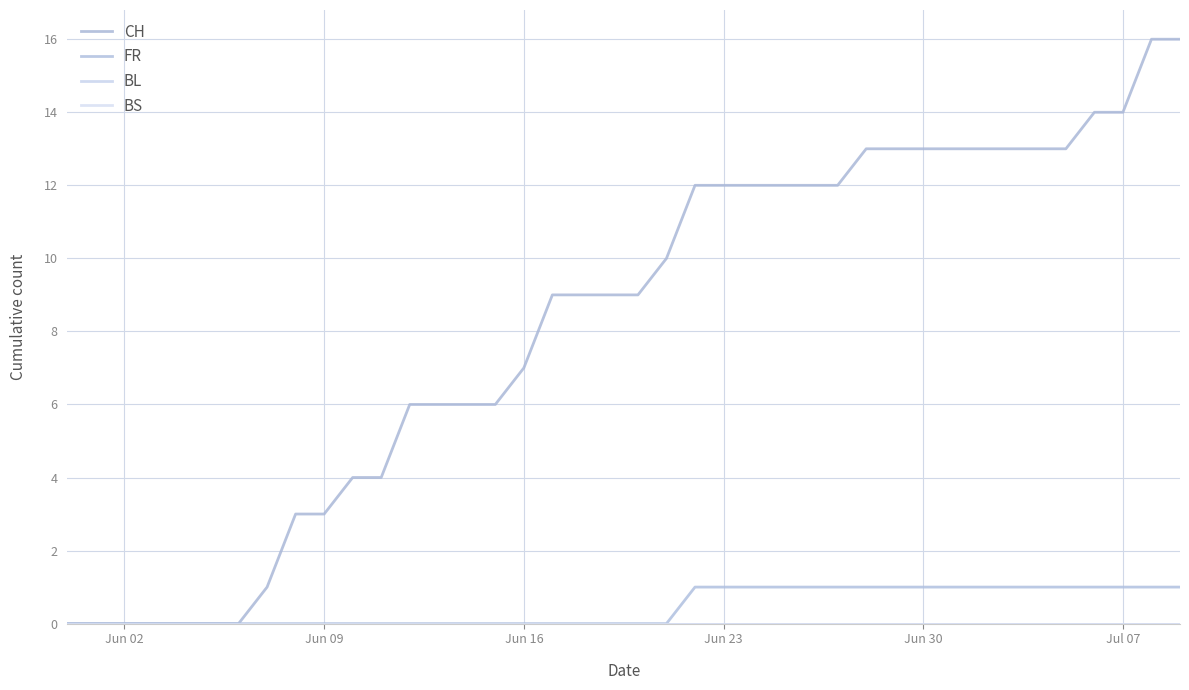

True or false: FR and BL cross at least once.

False